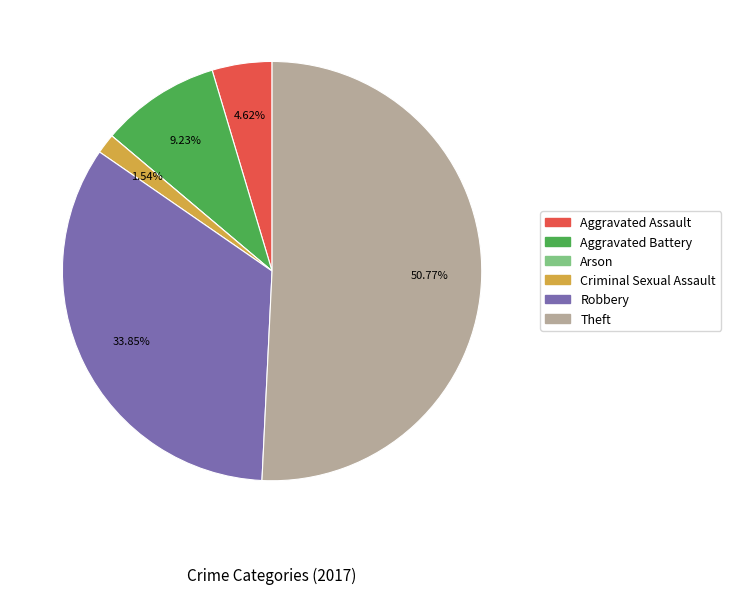

Which category accounts for the majority?

Theft